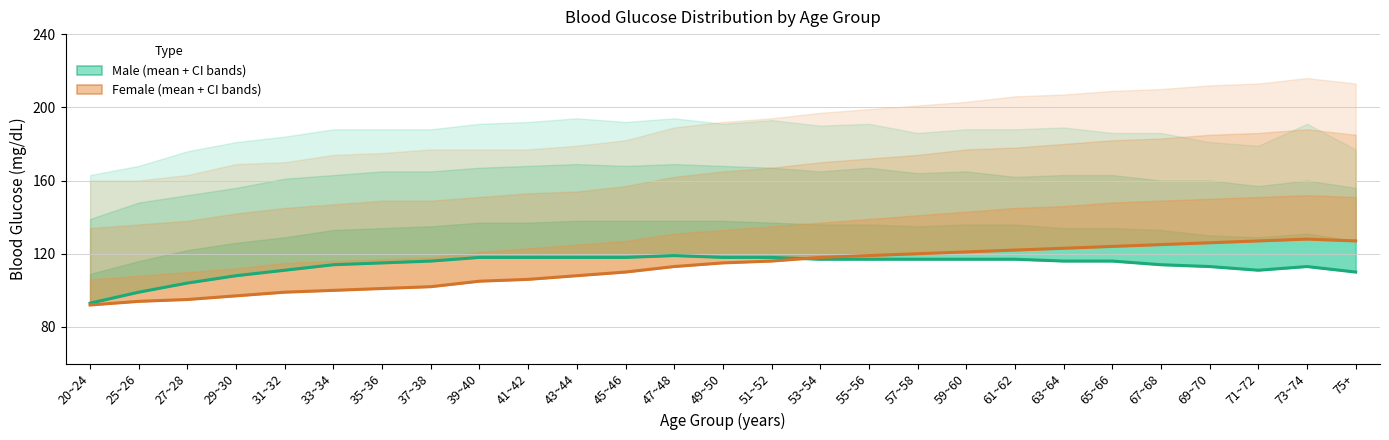

True or false: Female Estimate (mean) has a value of 173 at 53~54.

False